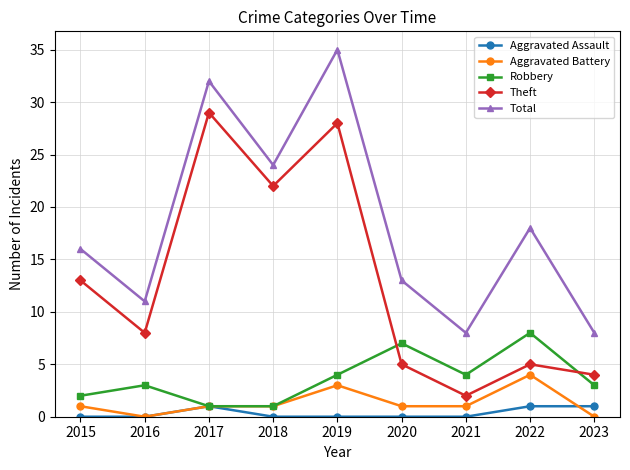

Count the number of categories in the chart.

9